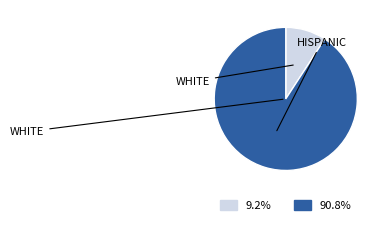

Does any single category account for the majority?

Yes